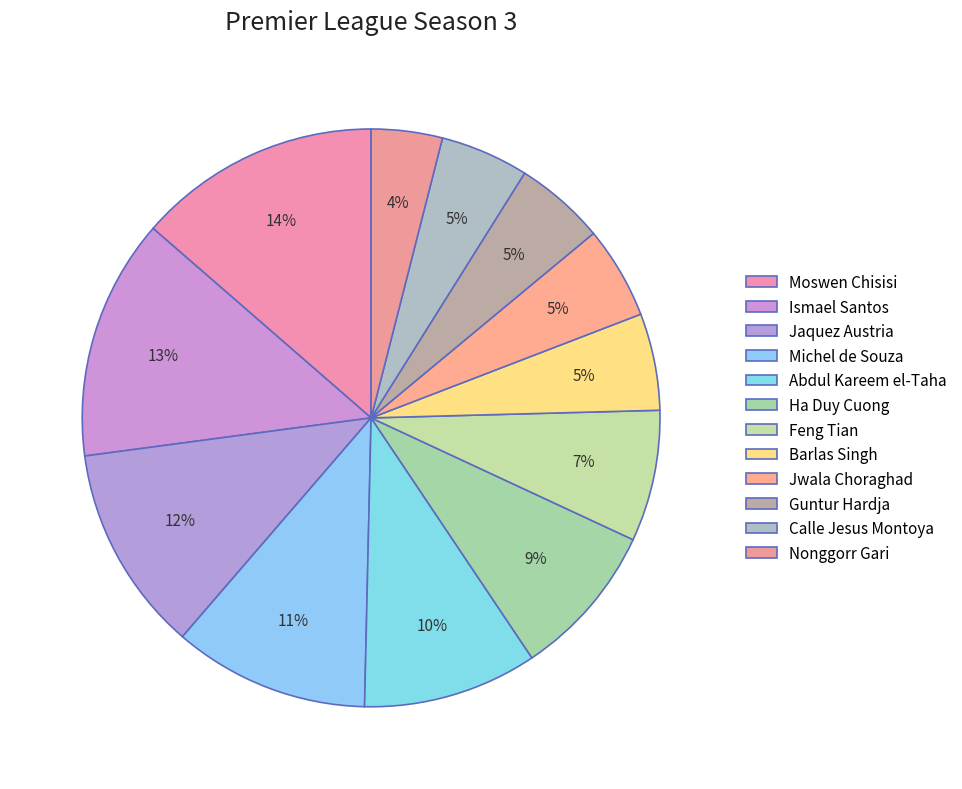

Is it true that Guntur Hardja is 5% of the pie?

True